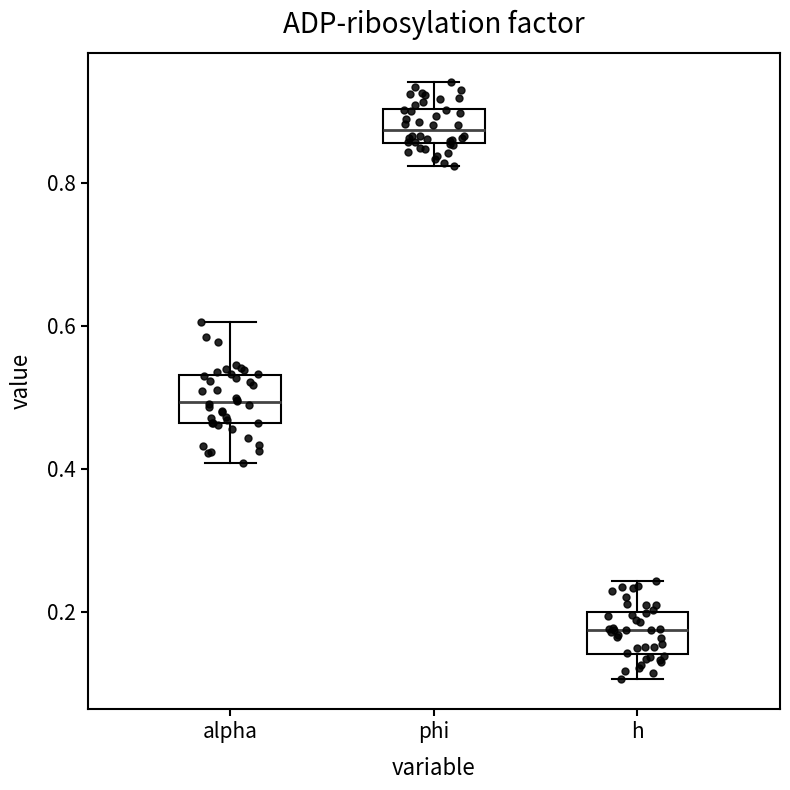

Which box has the highest median line?

phi